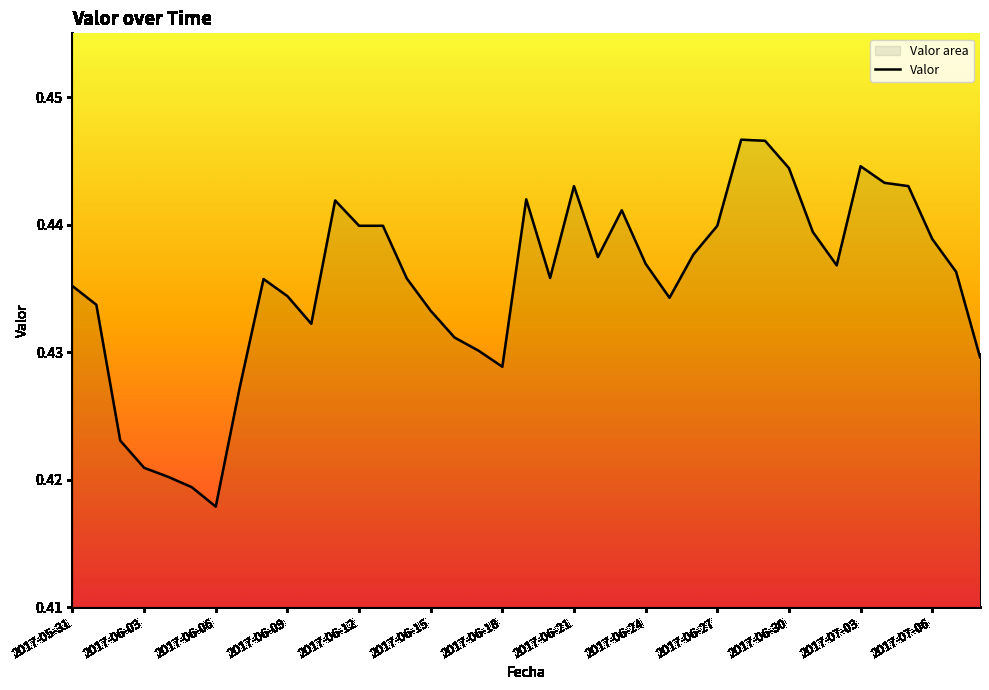

True or false: the data shows 0.7 at 2017-06-29.

False